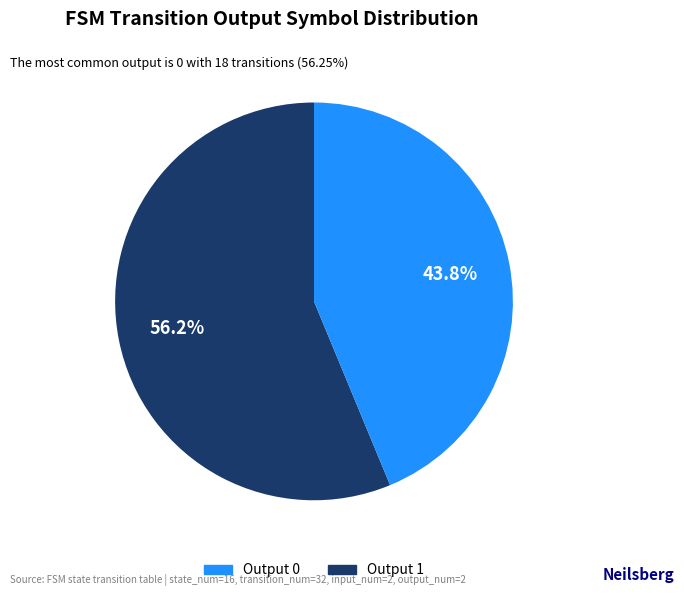

What percentage do Output 0 and Output 1 together represent?

100.0%